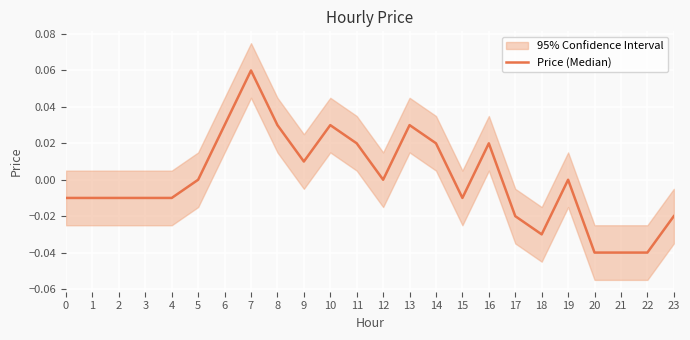

How many interior local valleys (lower than both neighbors) does the data have?

4